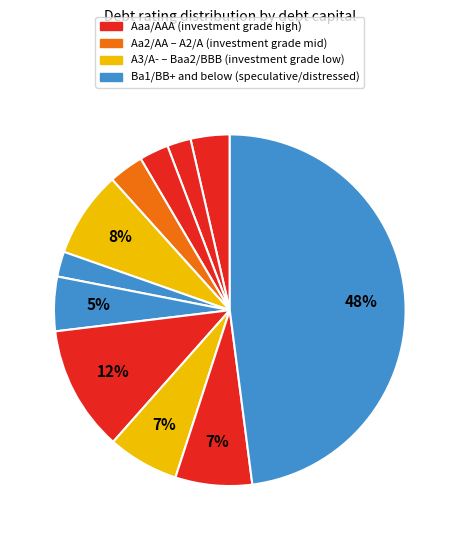

Count the number of slices in the pie.

11